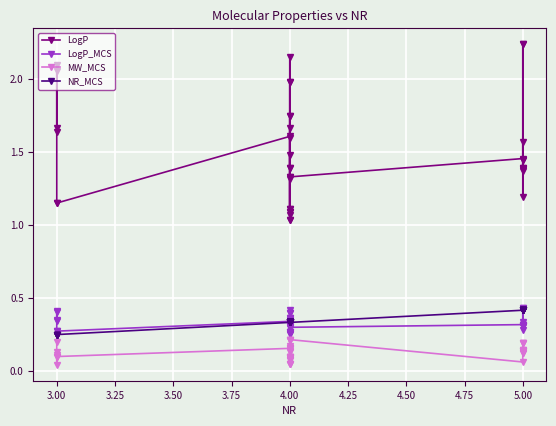

Is it true that MW_MCS equals 0.1 at 4.00?

True